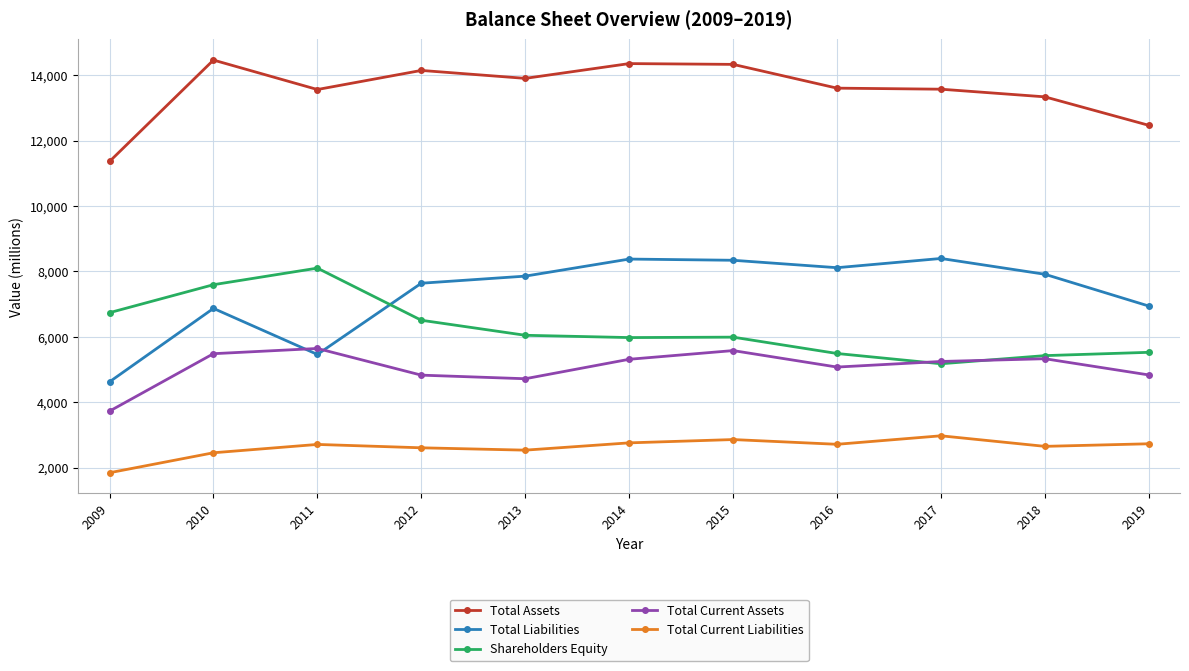

True or false: Total Current Assets has more than 2 points higher than both neighbors.

True